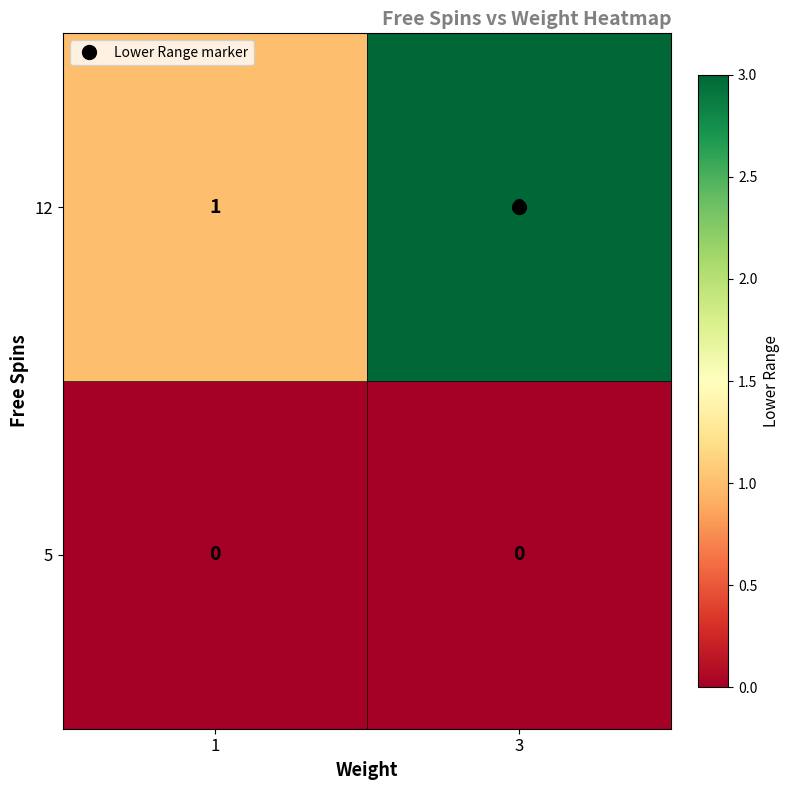

The value of 12 at 3 is 4. True or false?

False